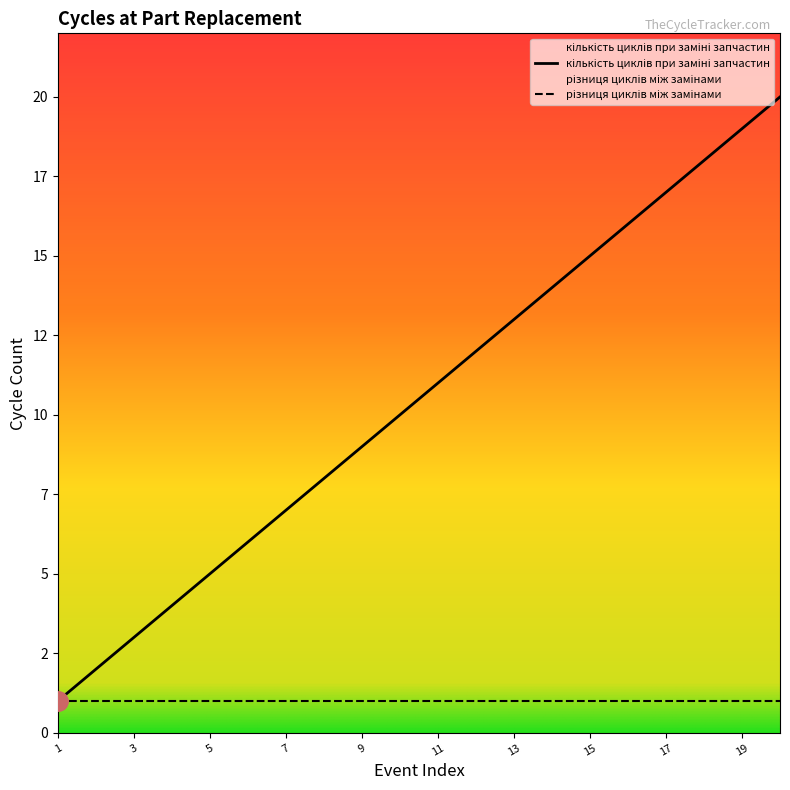

Reading left to right, what are all the values shown in this chart?

1	2	3	4	5	6	7	8	9	10	11	12	13	14	15	16	17	18	19	20